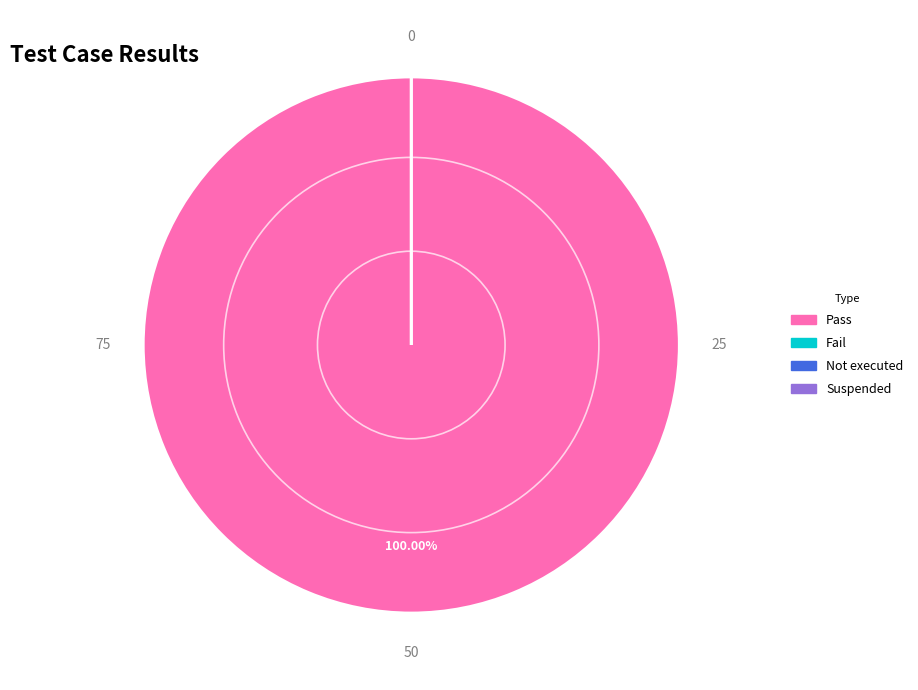

Rank the categories by value from highest to lowest.

Pass, Fail, Not executed, Suspended